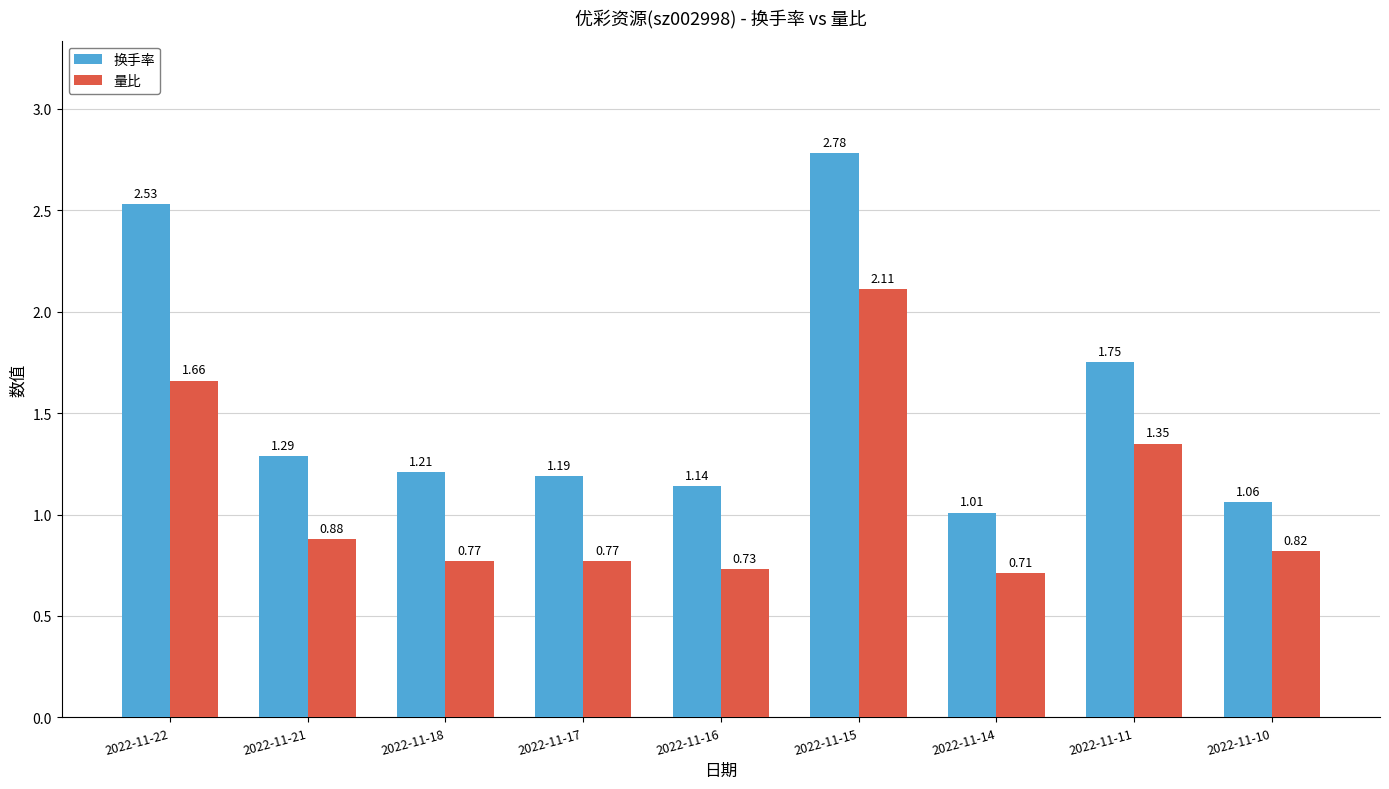

Which series has the widest spread of values?

换手率